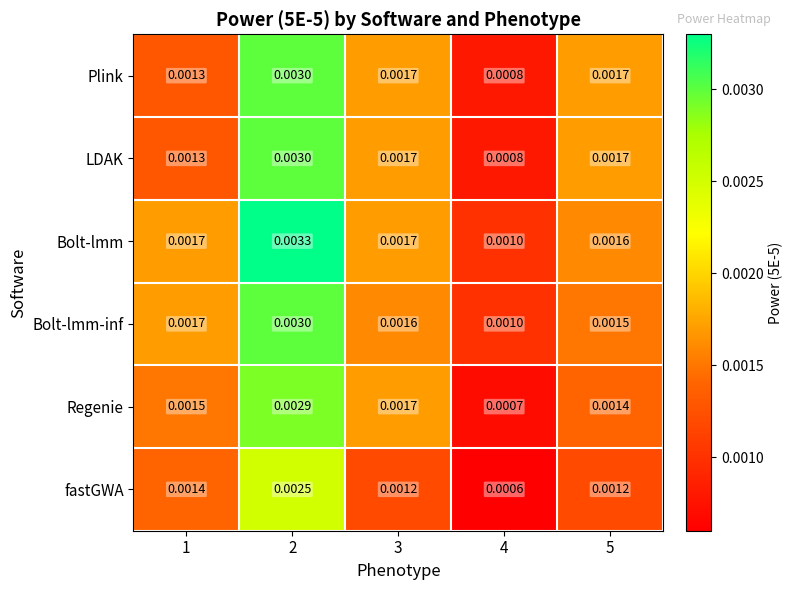

At how many categories does at least one series exceed 0?

5